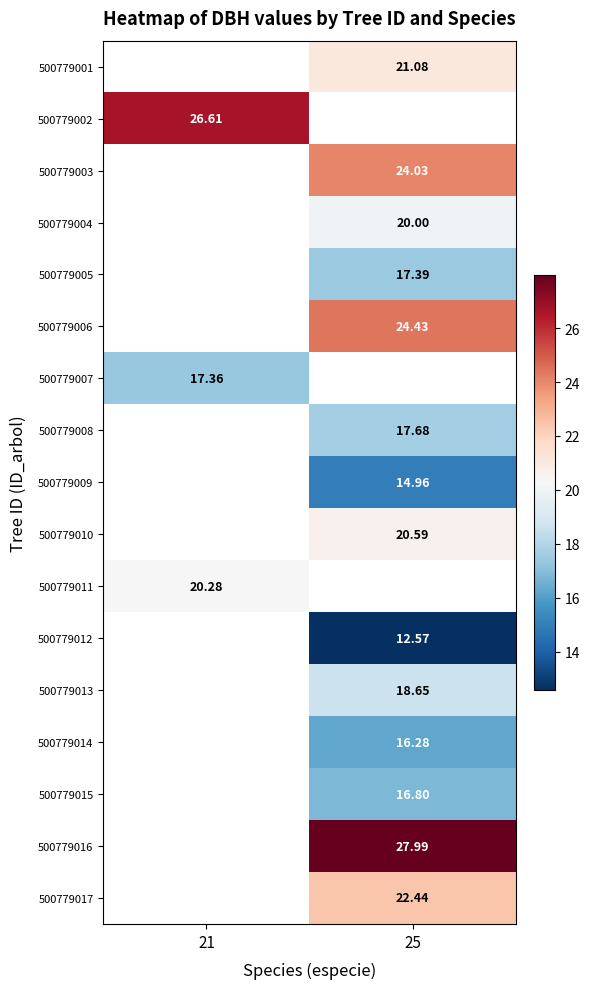

How many categories are shown in the chart?

2